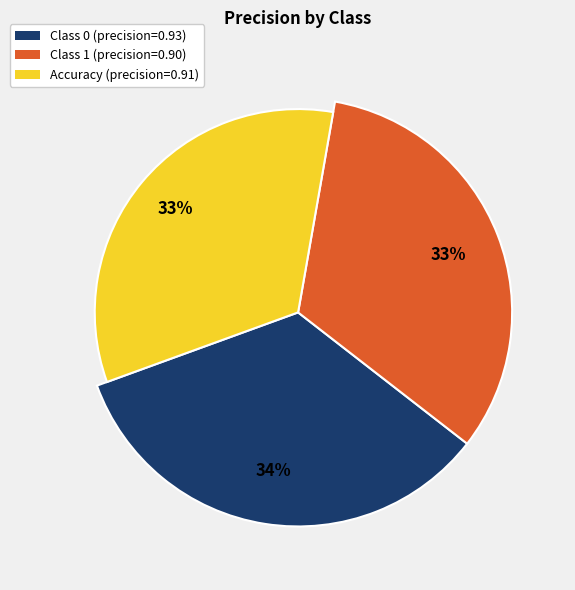

What percentage is the 0 slice, to the nearest percent?

34%